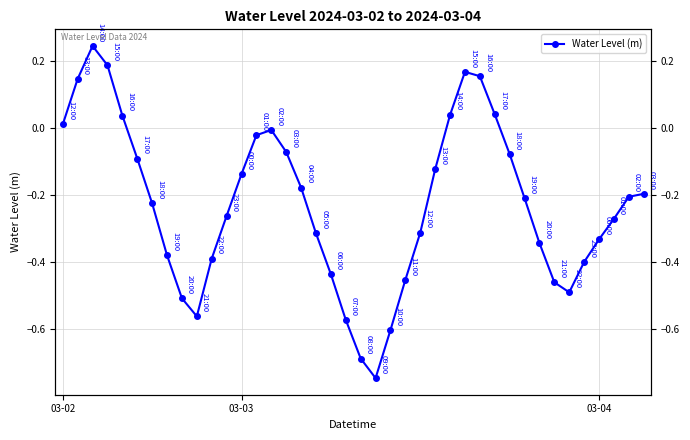

Is it true that the value at 3 is 0.2?

True